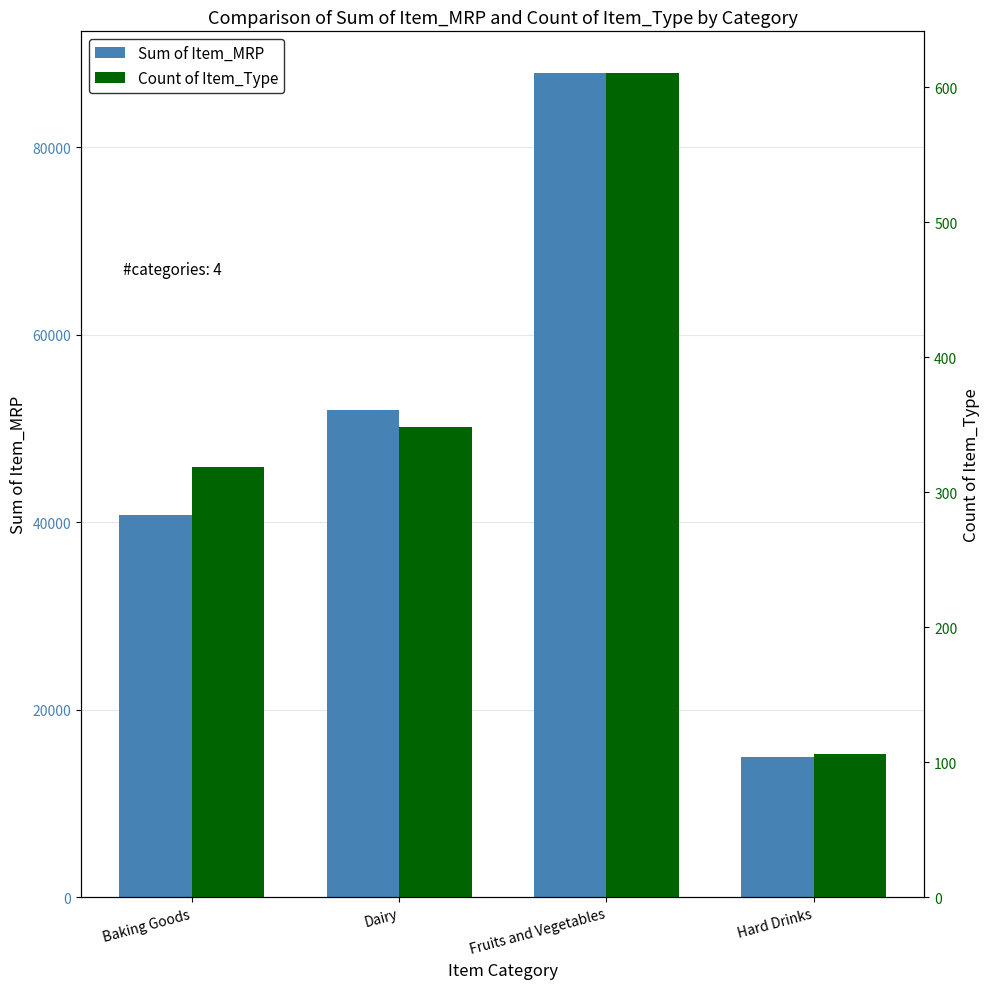

What is the sum of all Sum of Item_MRP values?

195758.3